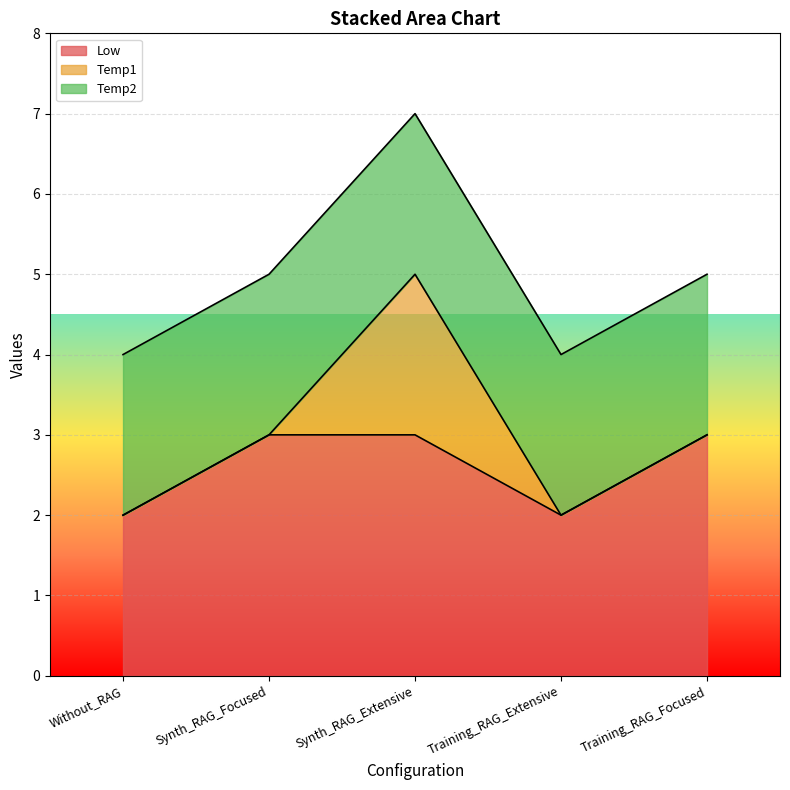

How many values in the Temp1 series exceed 0?

1